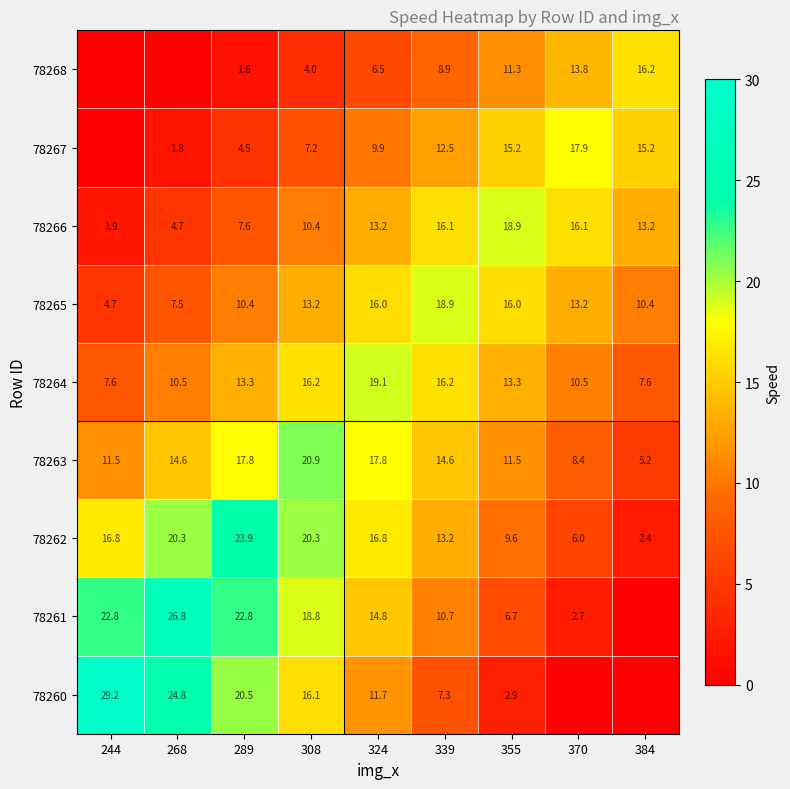

At how many categories does at least one series exceed 22?

3